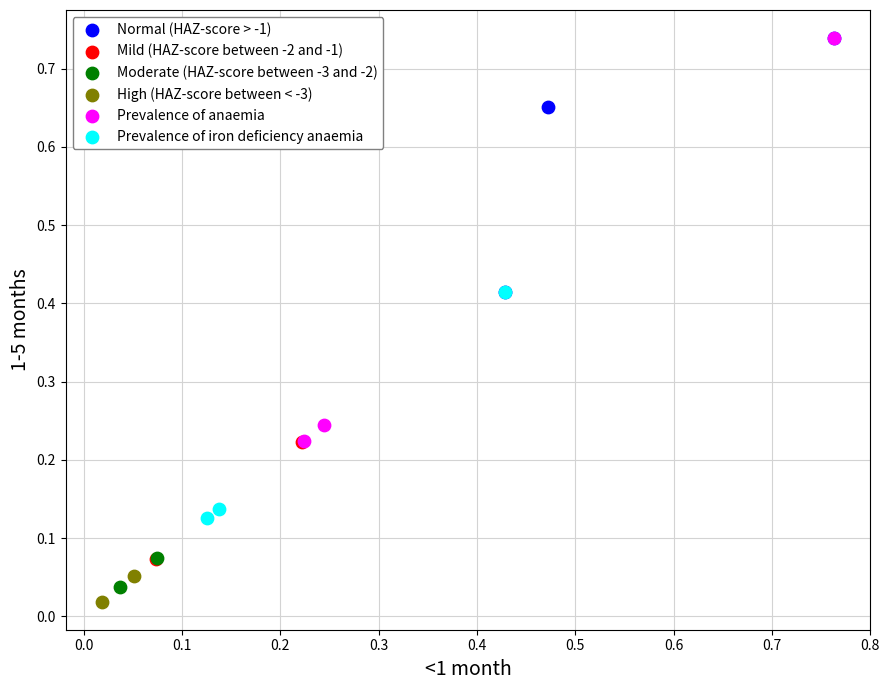

Which series has the widest spread of Y values?

Prevalence of anaemia